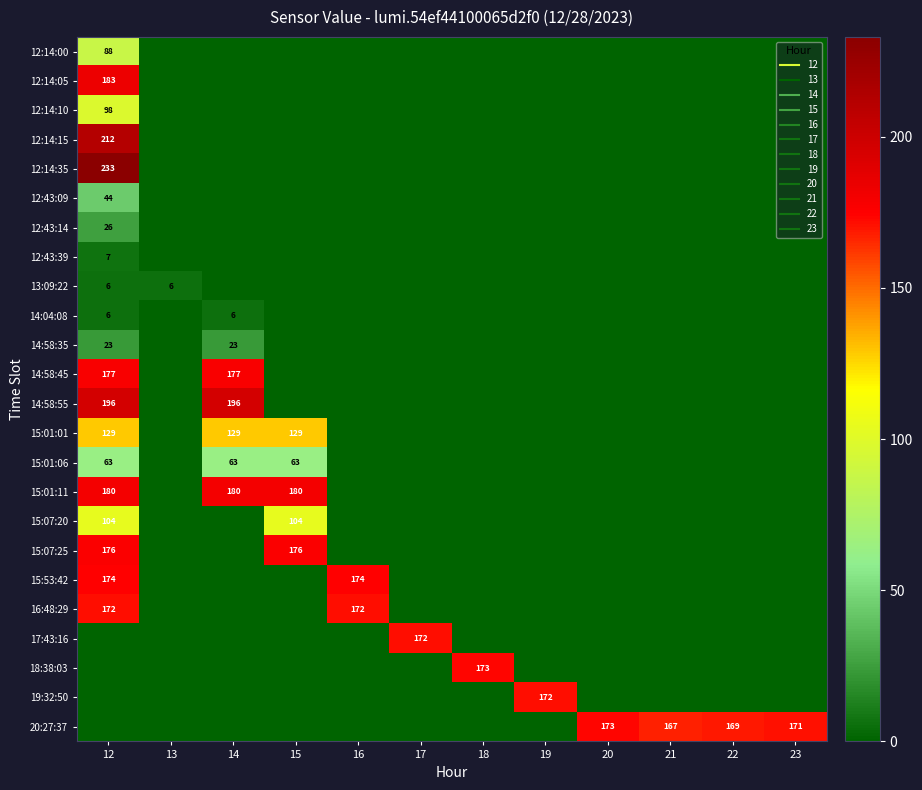

Between 22 and 20, which is larger?

22